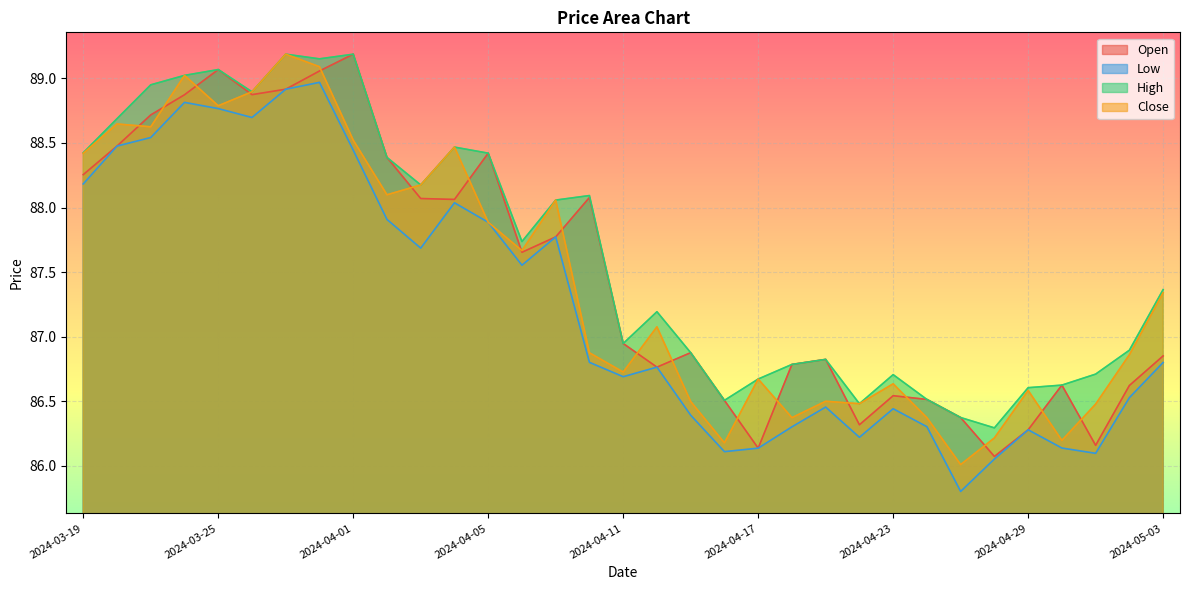

In High, how many points are lower than both neighbors (excluding endpoints)?

8